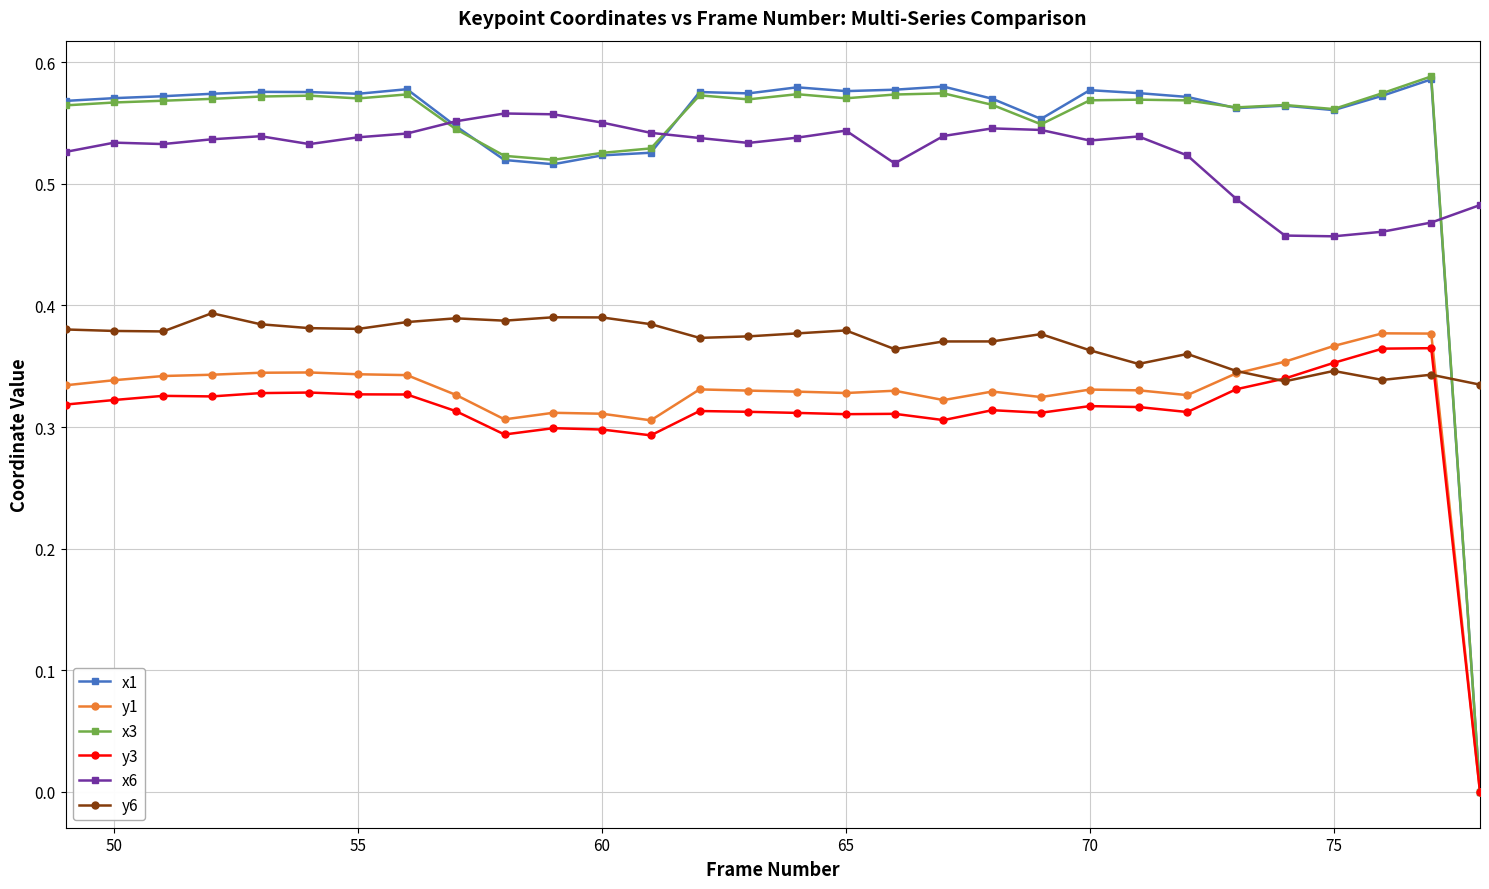

True or false: y3 and x6 cross at least once.

False